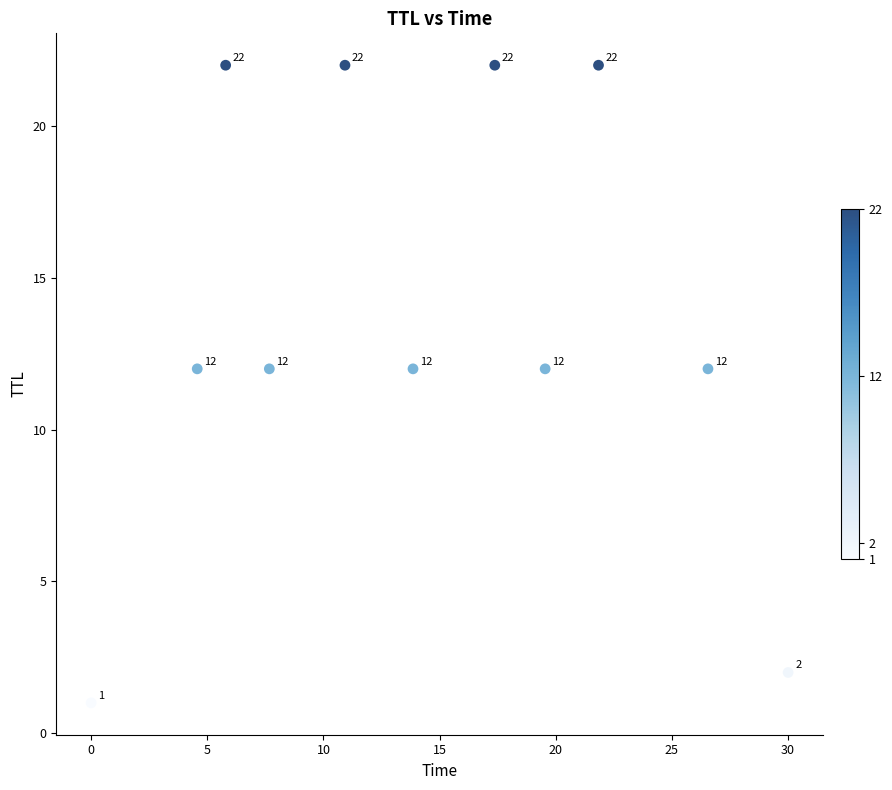

What is the average Y value?

14